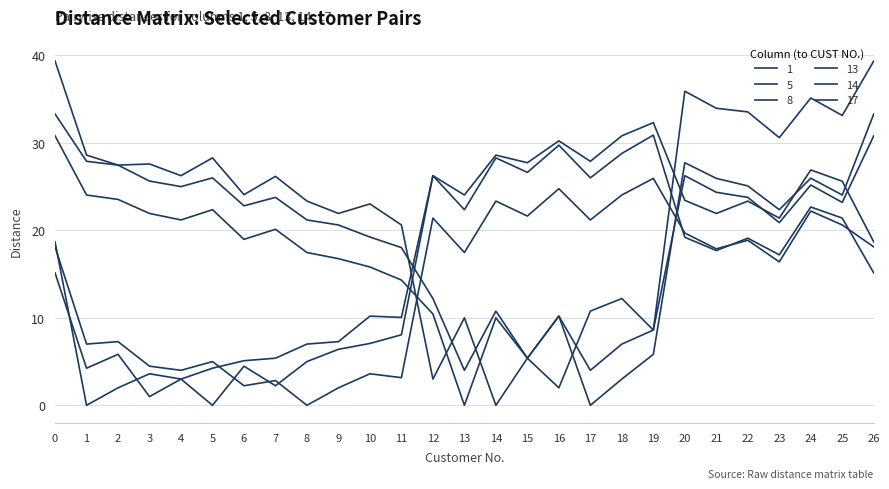

How many lines are shown in the chart?

6